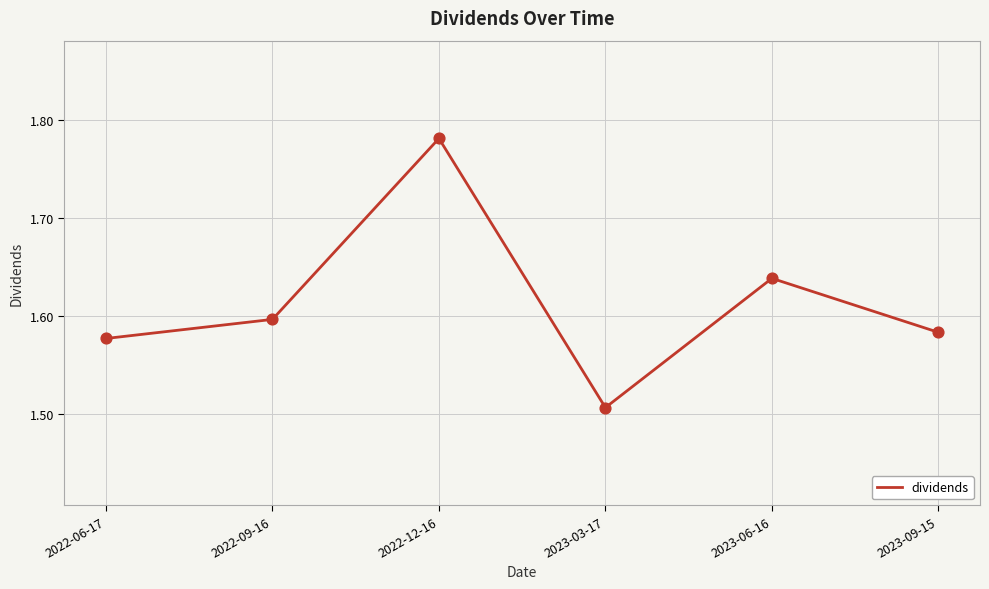

Approximately how many times larger is the value at 2022-12-16 compared to 2023-03-17?

1.2